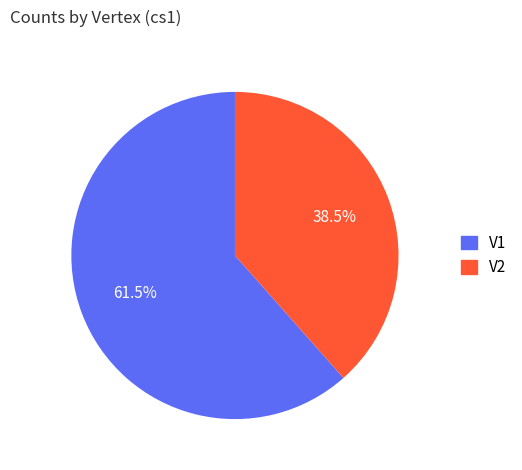

Rank the categories by value from lowest to highest.

V2, V1